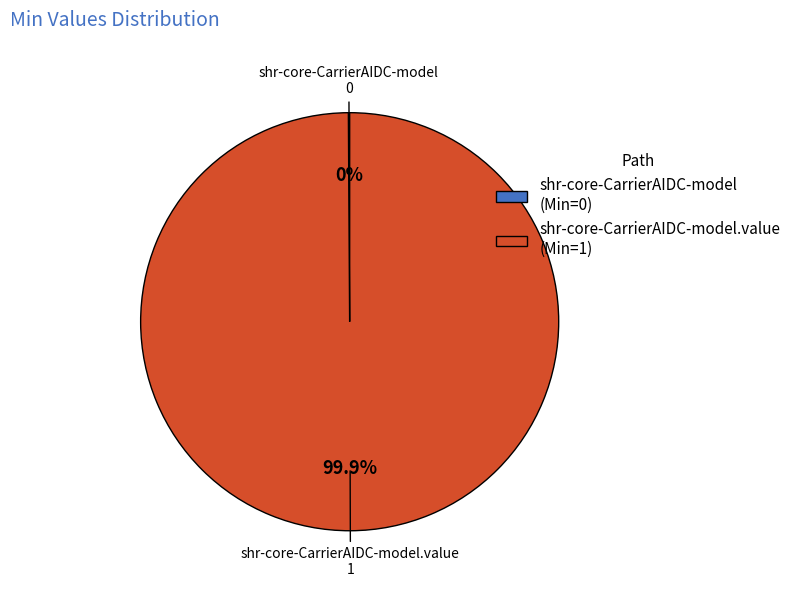

Is there any slice that represents more than half of the pie?

Yes